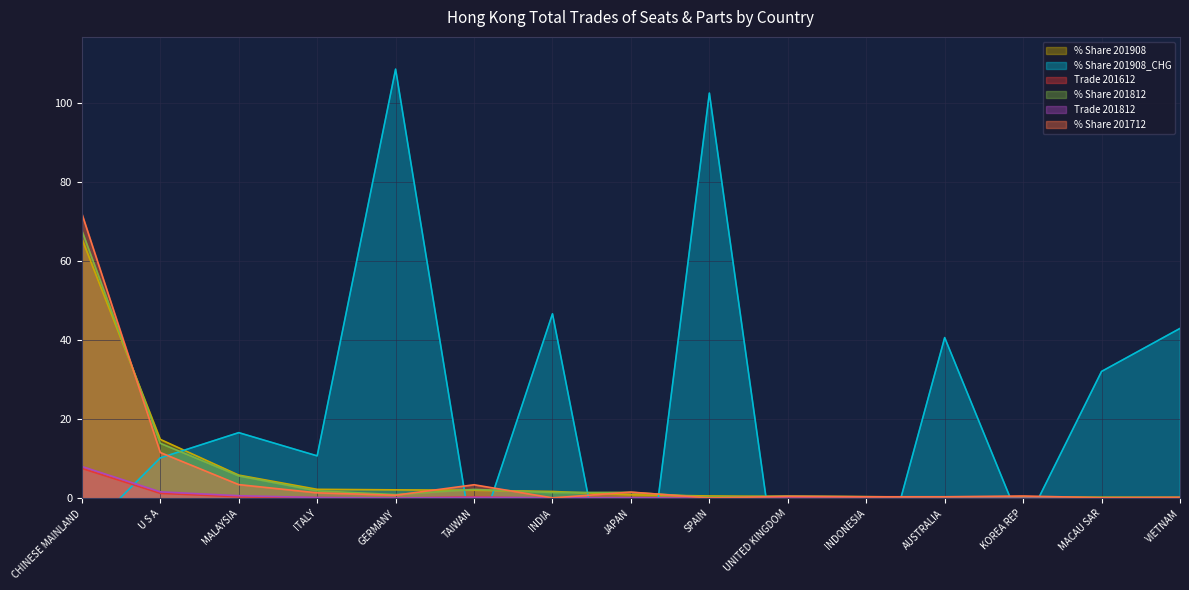

Is the value of % Share 201908_CHG at SPAIN greater than the value of Trade 201612 at VIETNAM?

Yes